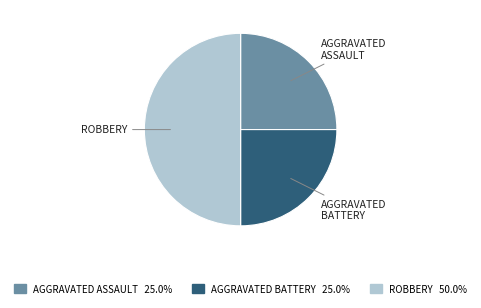

Is there any slice that represents more than half of the pie?

No